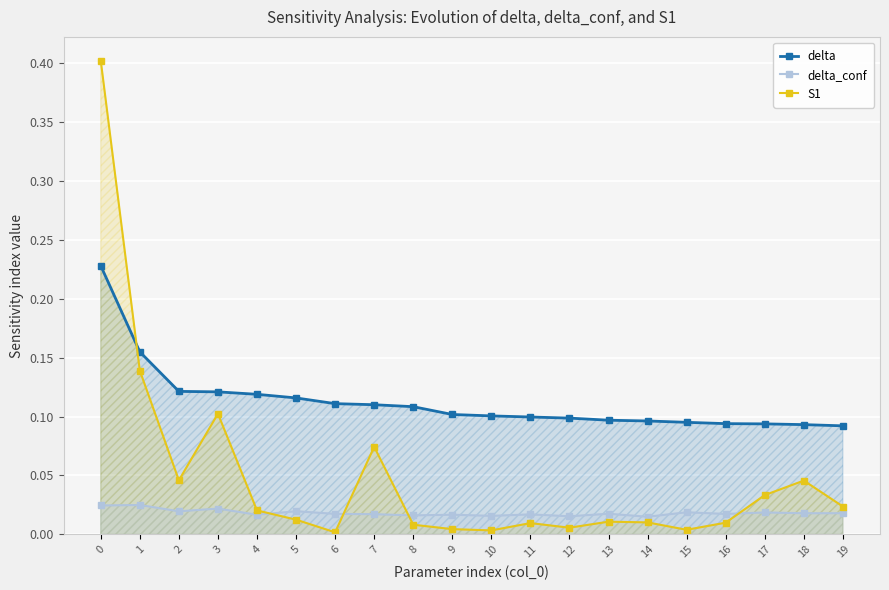

What is the value of the delta point at the 1st from the left?

0.2